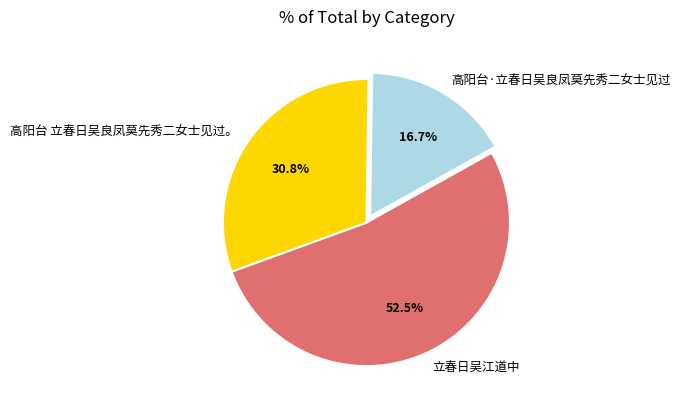

How much of the chart is everything except 立春日吴江道中?

47.5%